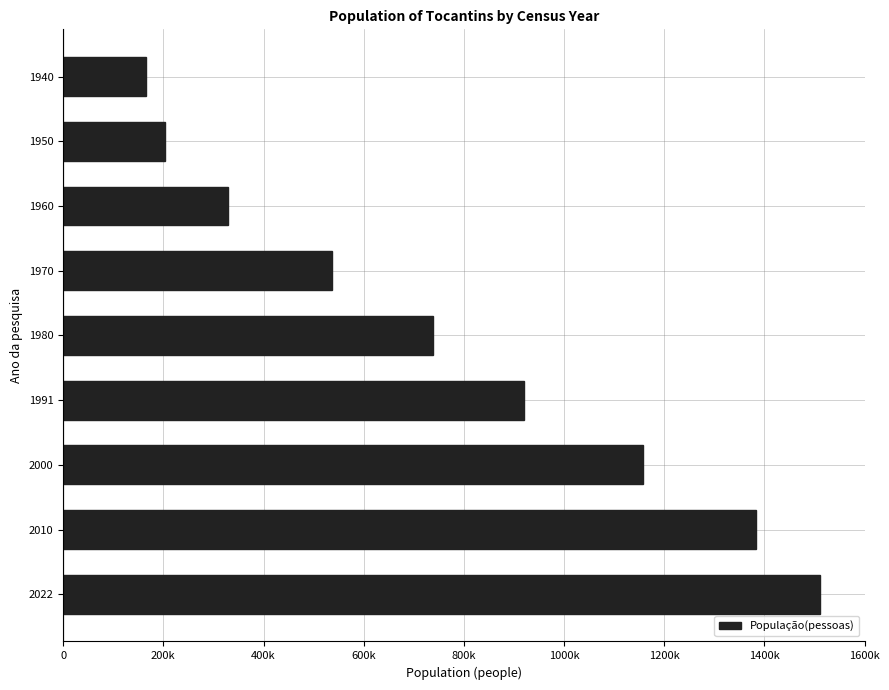

List the labels in order of value, largest first.

2022, 2010, 2000, 1991, 1980, 1970, 1960, 1950, 1940